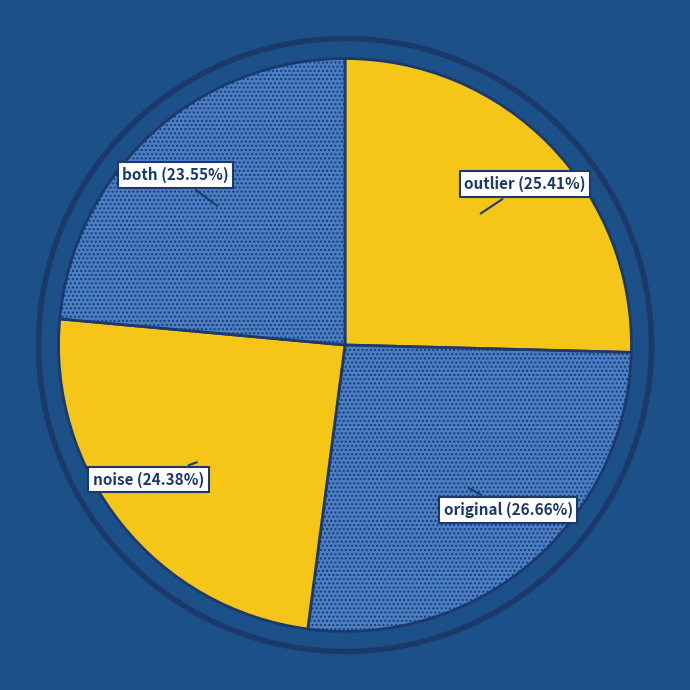

Is there a majority slice in this chart?

No